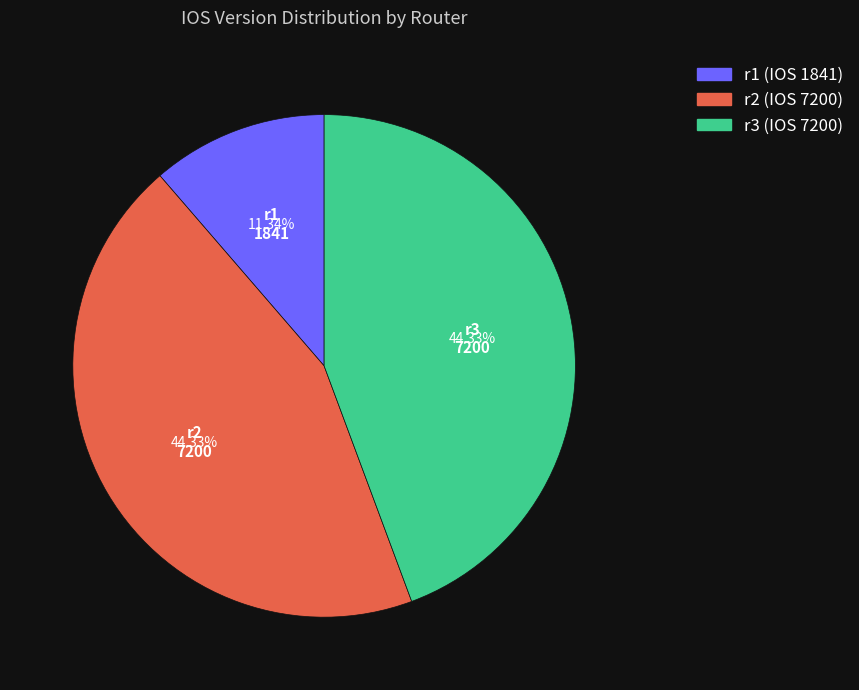

To the nearest percent, what percentage of the pie is r1?

11%